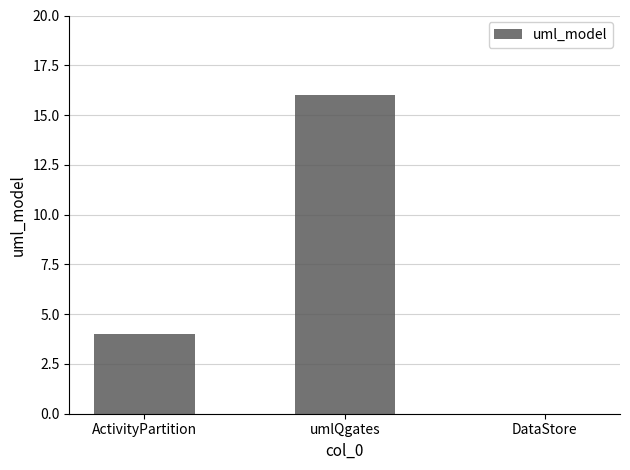

Count the number of categories in the chart.

3